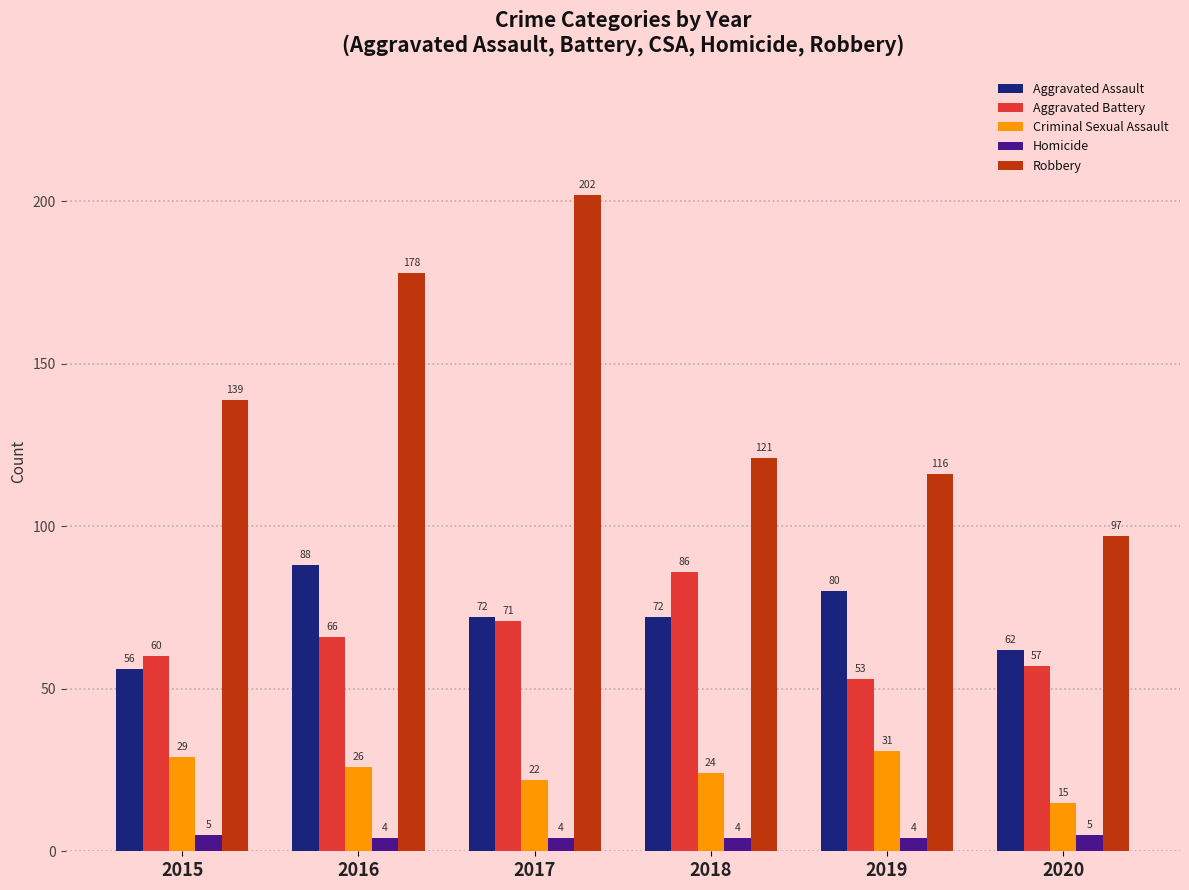

What is the value of the Aggravated Battery bar at the 4th from the left?

86